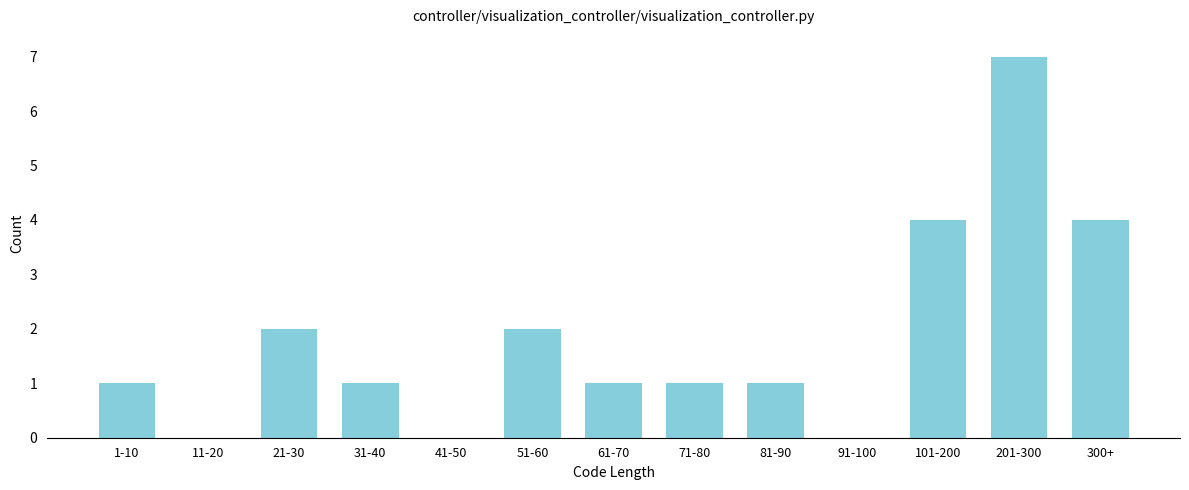

Reading left to right, what are all the values shown in this chart?

1-10=1	11-20=0	21-30=2	31-40=1	41-50=0	51-60=2	61-70=1	71-80=1	81-90=1	91-100=0	101-200=4	201-300=7	300+=4